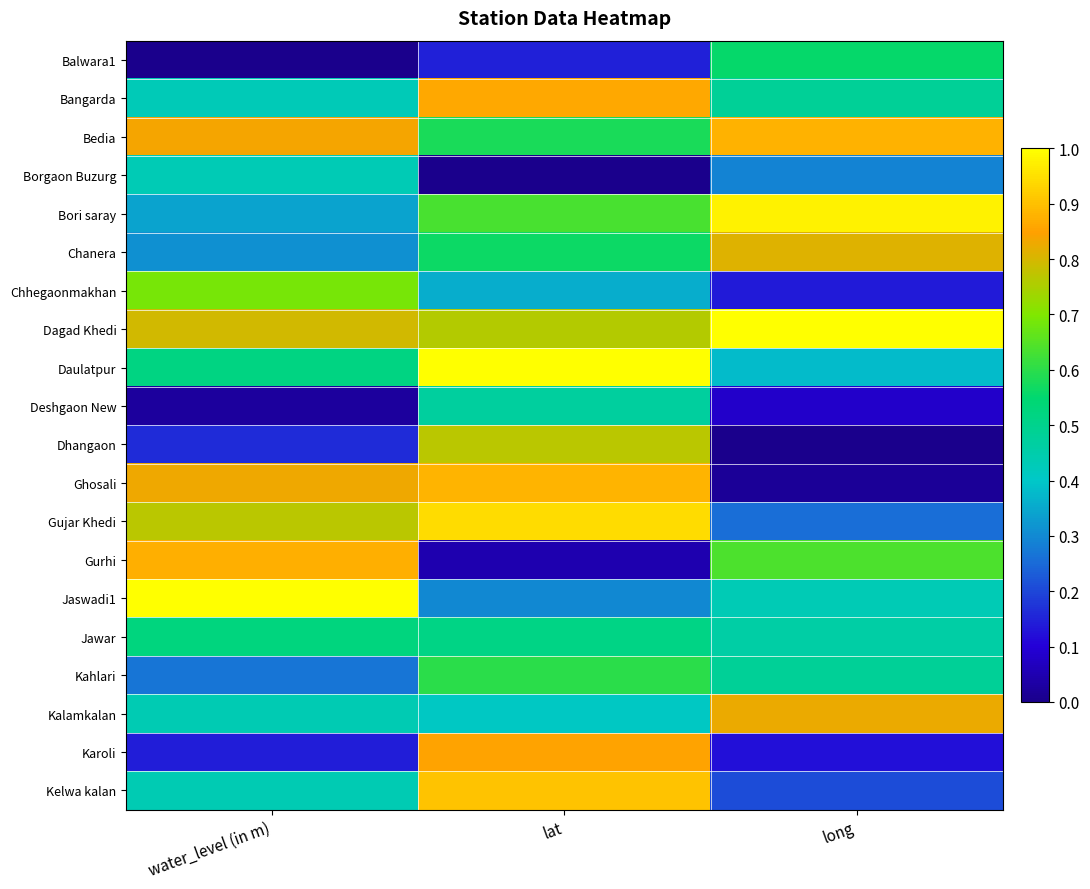

Which has a higher value, lat or water_level (in m)?

lat